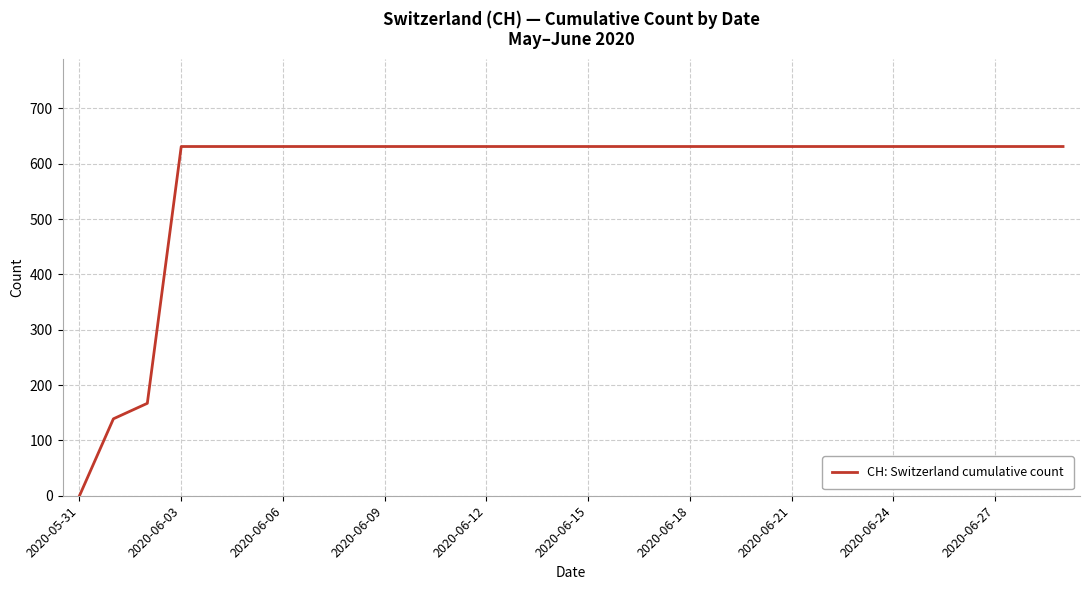

What is the greatest value displayed?

631